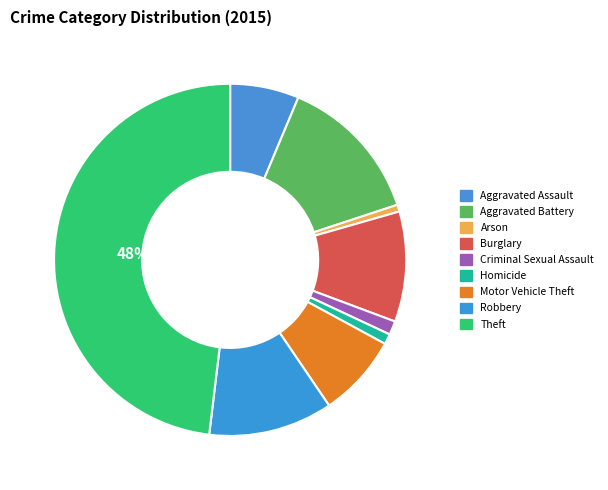

What percentage is NOT represented by Aggravated Battery?

86.4%